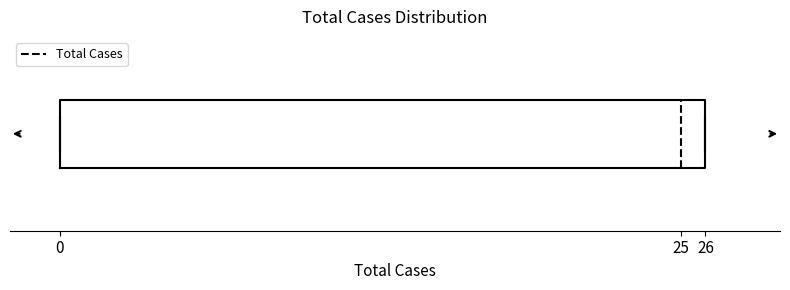

Where is the left edge of the box on the x-axis? The values are not printed on the chart, so give them approximately, as read against the axis.

0